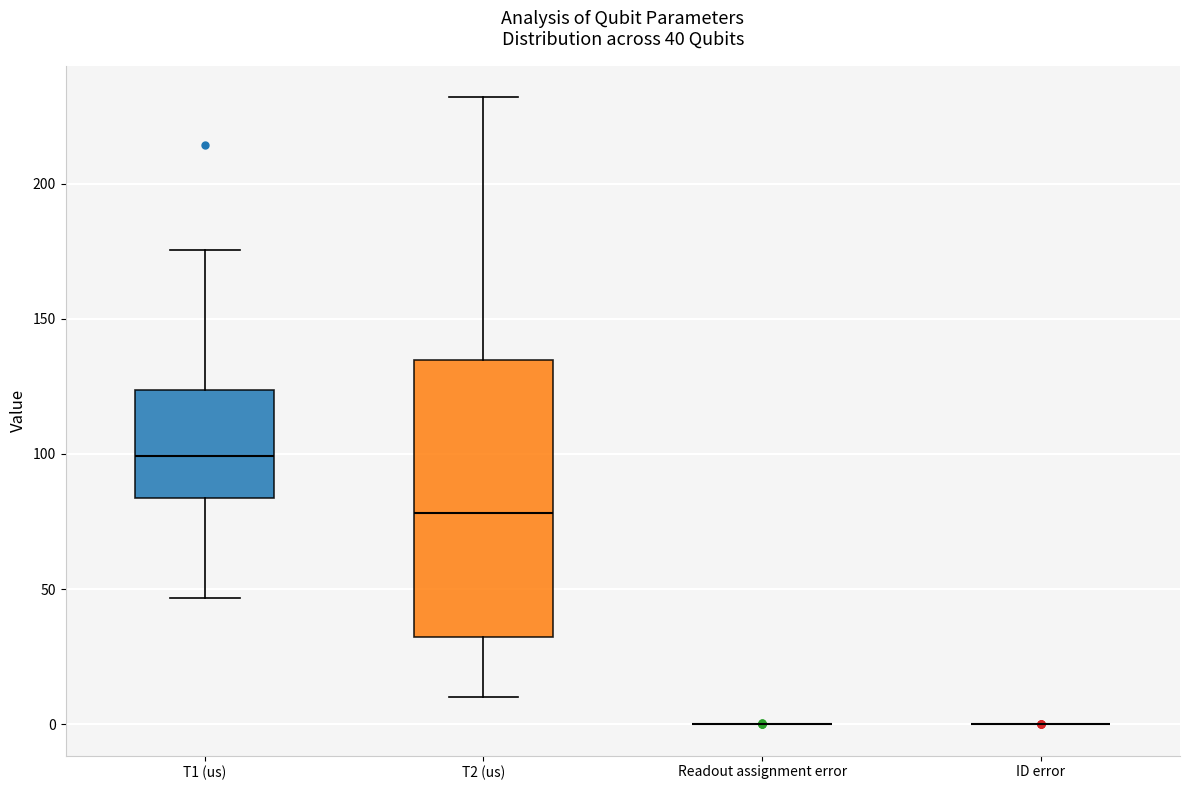

Which box is the tallest, from its lower edge to its upper edge?

T2 (us)